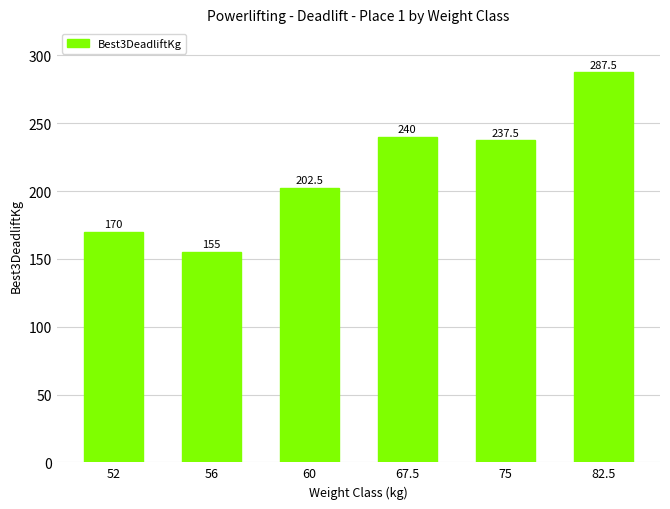

What is the difference between the values at 60 and 75?

35.0